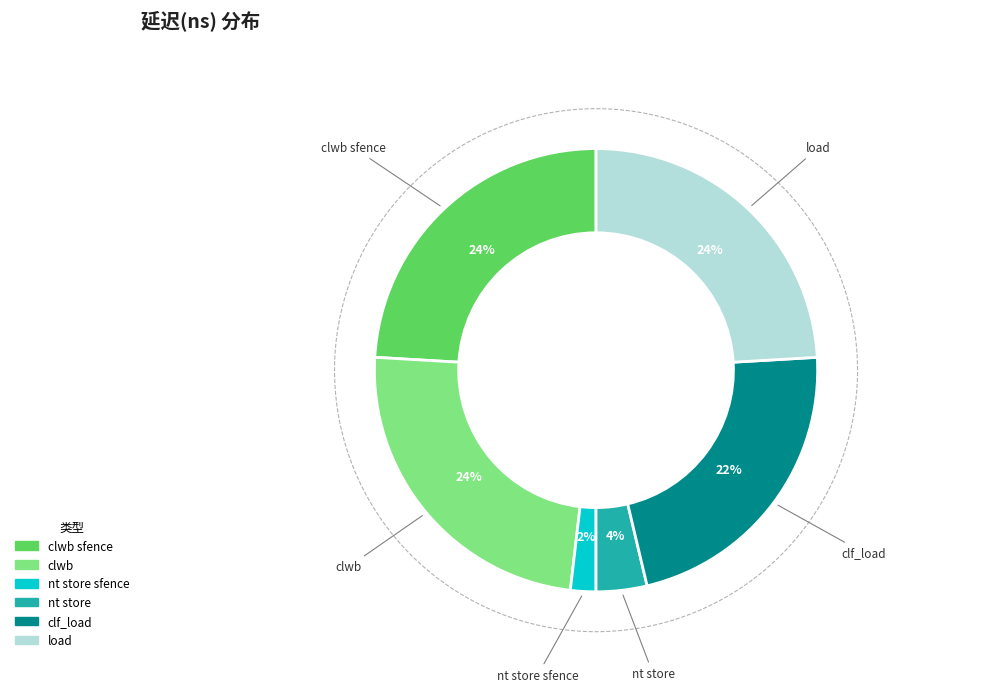

Rank the categories by value from highest to lowest.

clwb sfence, clwb, load, clf_load, nt store, nt store sfence